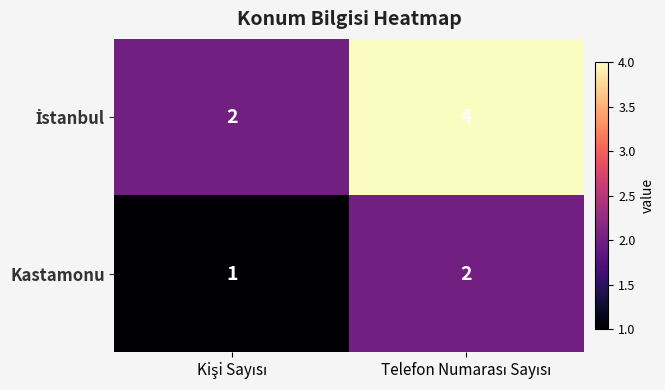

How many series are shown in this chart?

2